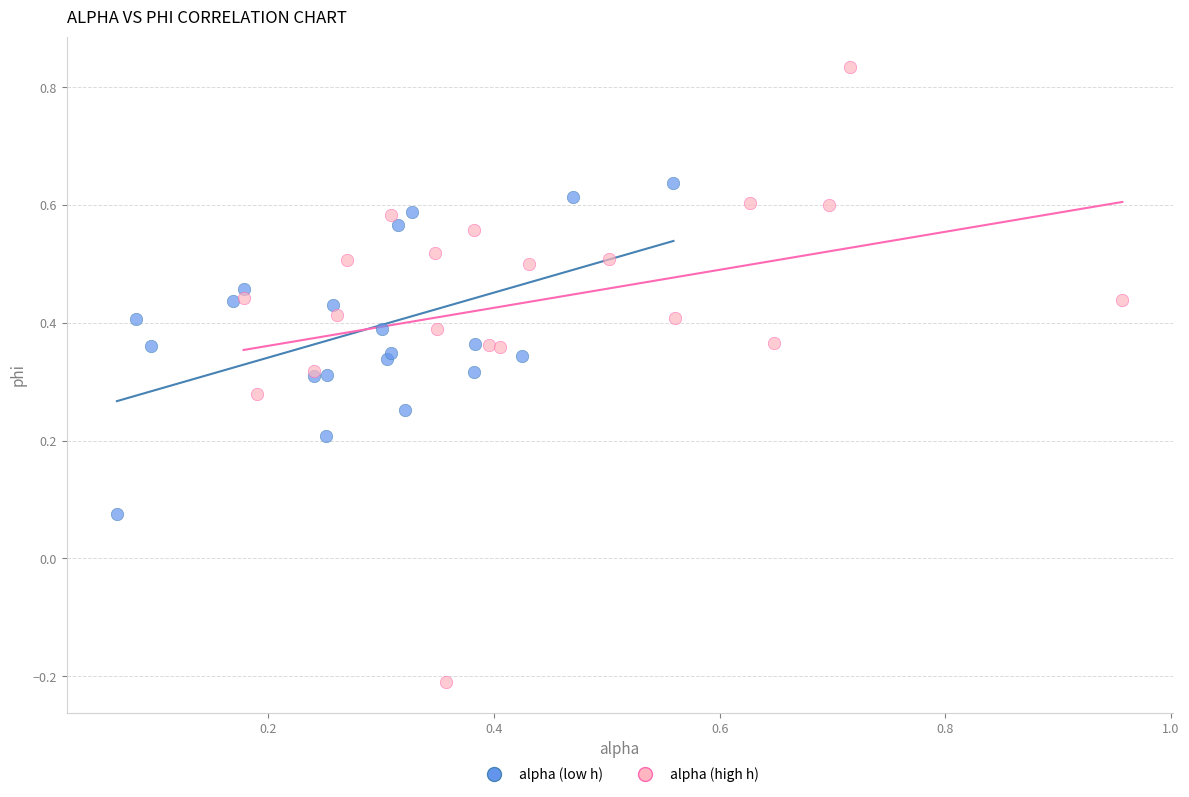

Which series has the largest Y range (max minus min)?

alpha (high h)